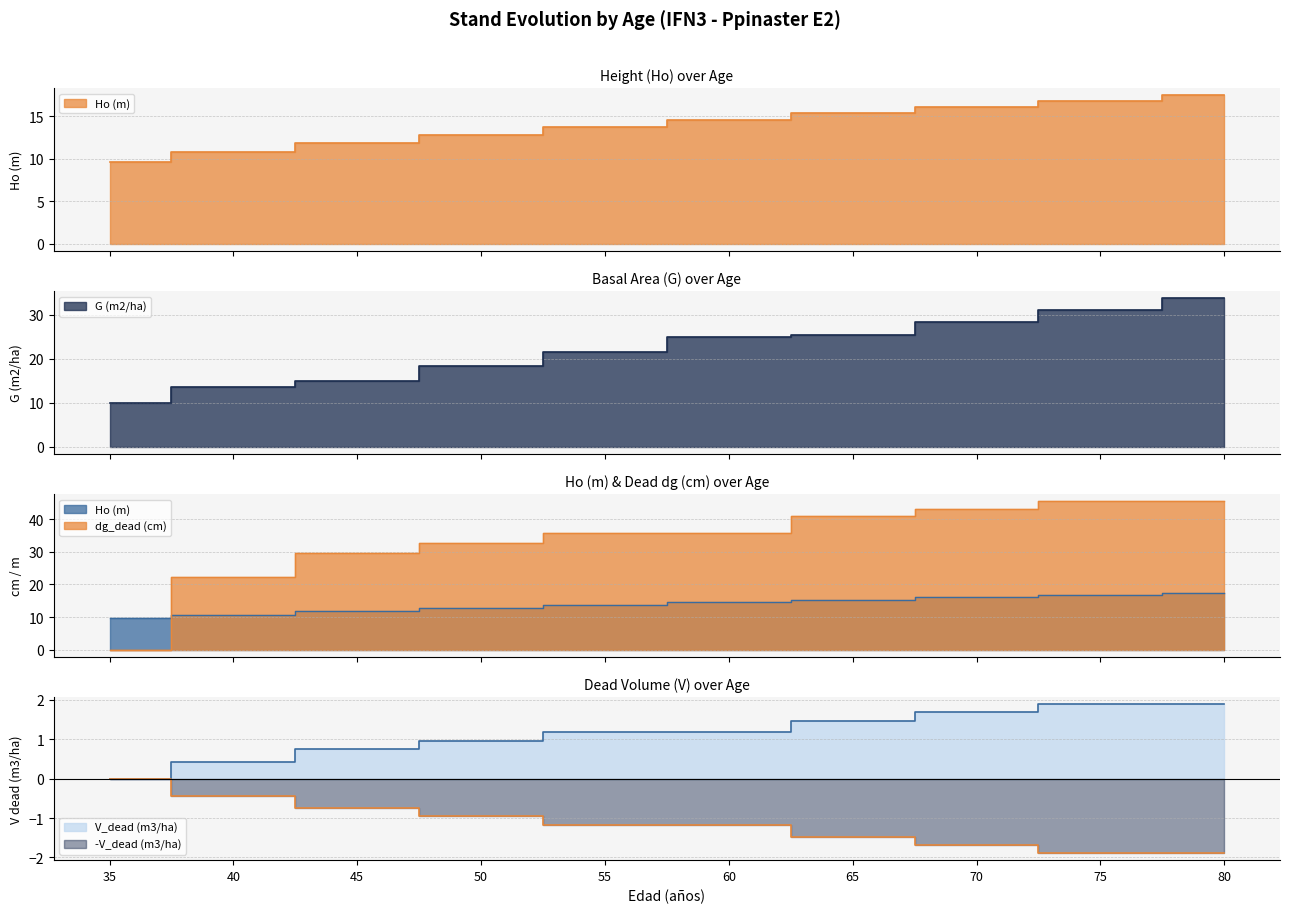

Reading right to left, list all the values displayed in this chart.

Ho (m): 17.4	16.8	16.1	15.3	14.6	13.7	12.8	11.8	10.8	9.6
G (m2/ha): 33.7	31.1	28.3	25.4	24.9	21.6	18.3	14.9	13.6	10.0
dg_dead (cm): 45.4	45.4	43.2	40.9	35.7	35.7	32.8	29.5	22.2	0.0
V_dead (m3/ha): 1.9	1.9	1.7	1.5	1.2	1.2	0.9	0.7	0.4	0.0